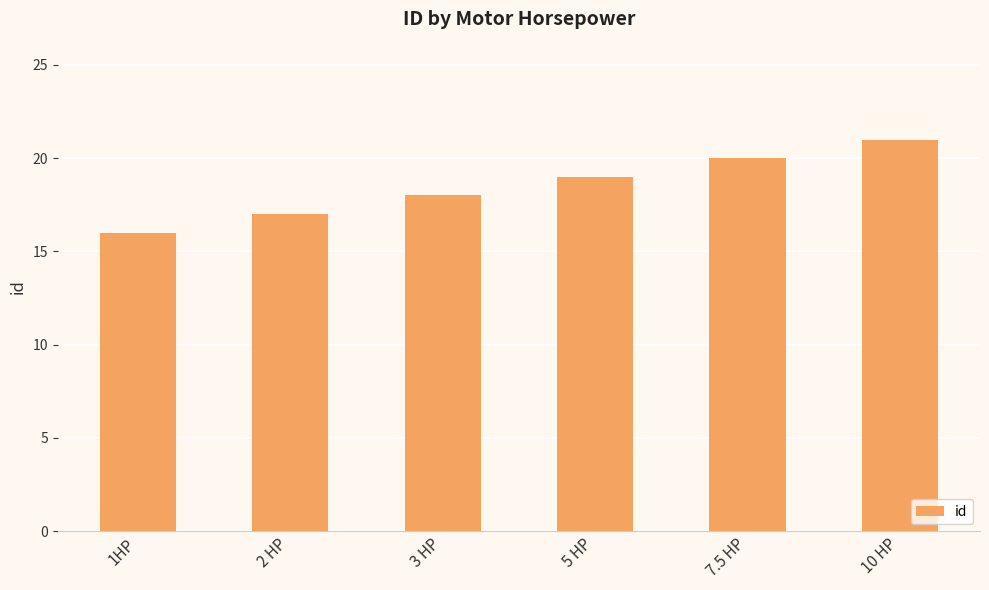

True or false: the data shows 17 at 2 HP.

True